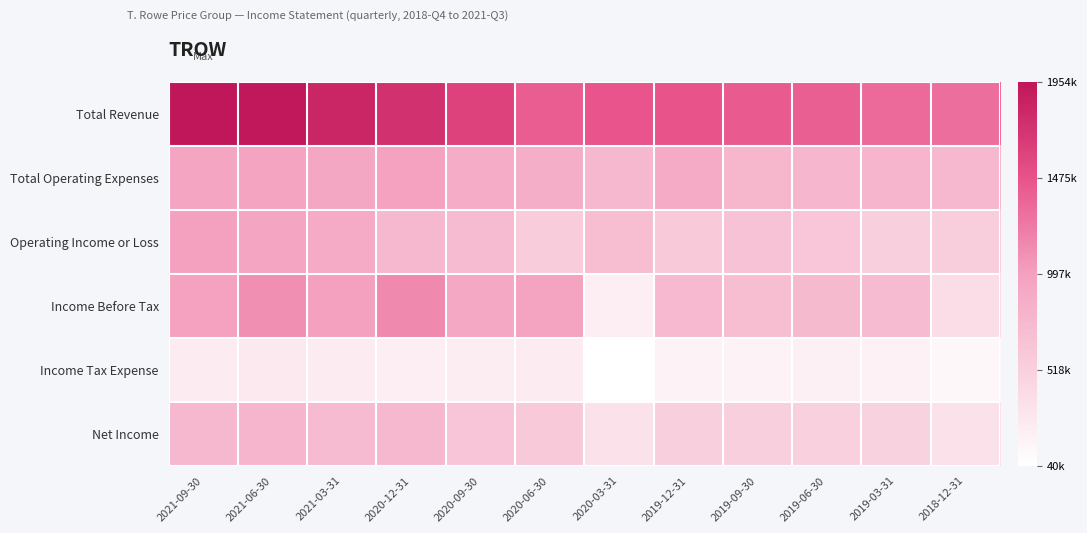

Reading left to right, list all the values displayed in this chart.

Total Revenue: 2021-09-30=1954100	2021-06-30=1929300	2021-03-31=1826800	2020-12-31=1732900	2020-09-30=1595800	2020-06-30=1415400	2020-03-31=1462600	2019-12-31=1468700	2019-09-30=1426700	2019-06-30=1395200	2019-03-31=1327300	2018-12-31=1305000
Total Operating Expenses: 2021-09-30=957900	2021-06-30=971200	2021-03-31=931000	2020-12-31=976400	2020-09-30=866900	2020-06-30=861700	2020-03-31=755300	2019-12-31=888400	2019-09-30=767700	2019-06-30=780000	2019-03-31=794700	2018-12-31=762700
Operating Income or Loss: 2021-09-30=996200	2021-06-30=958100	2021-03-31=895800	2020-12-31=756500	2020-09-30=728900	2020-06-30=553700	2020-03-31=707300	2019-12-31=580300	2019-09-30=659000	2019-06-30=615200	2019-03-31=532600	2018-12-31=542300
Income Before Tax: 2021-09-30=984700	2021-06-30=1102000	2021-03-31=995300	2020-12-31=1146000	2020-09-30=920500	2020-06-30=968800	2020-03-31=206900	2019-12-31=750300	2019-09-30=702100	2019-06-30=739600	2019-03-31=735300	2018-12-31=390400
Income Tax Expense: 2021-09-30=227300	2021-06-30=259300	2021-03-31=230500	2020-12-31=216400	2020-09-30=221900	2020-06-30=240300	2020-03-31=40300	2019-12-31=156400	2019-09-30=157000	2019-06-30=183700	2019-03-31=181300	2018-12-31=118400
Net Income: 2021-09-30=757700	2021-06-30=793500	2021-03-31=729500	2020-12-31=762200	2020-09-30=625300	2020-06-30=586200	2020-03-31=333700	2019-12-31=530700	2019-09-30=532000	2019-06-30=513700	2019-03-31=499600	2018-12-31=343100